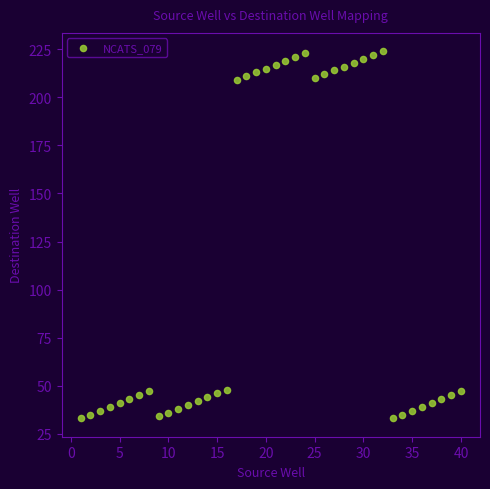

What is the range of X values (max minus min)?

39